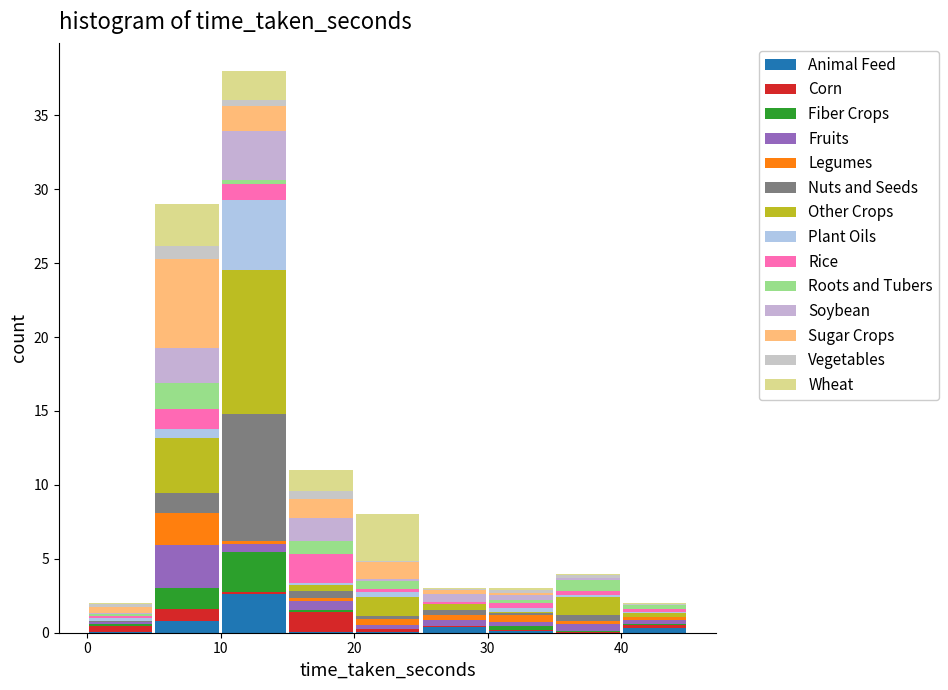

Reading left to right, list every stacked bar in this chart as the range it spans on the x-axis followed by its total height. The values are not printed on the chart, so give them approximately, as read against the axis.

0 to 5: 2
5 to 10: 29
10 to 15: 38
15 to 20: 11
20 to 25: 8
25 to 30: 3
30 to 35: 3
35 to 40: 4
40 to 45: 2